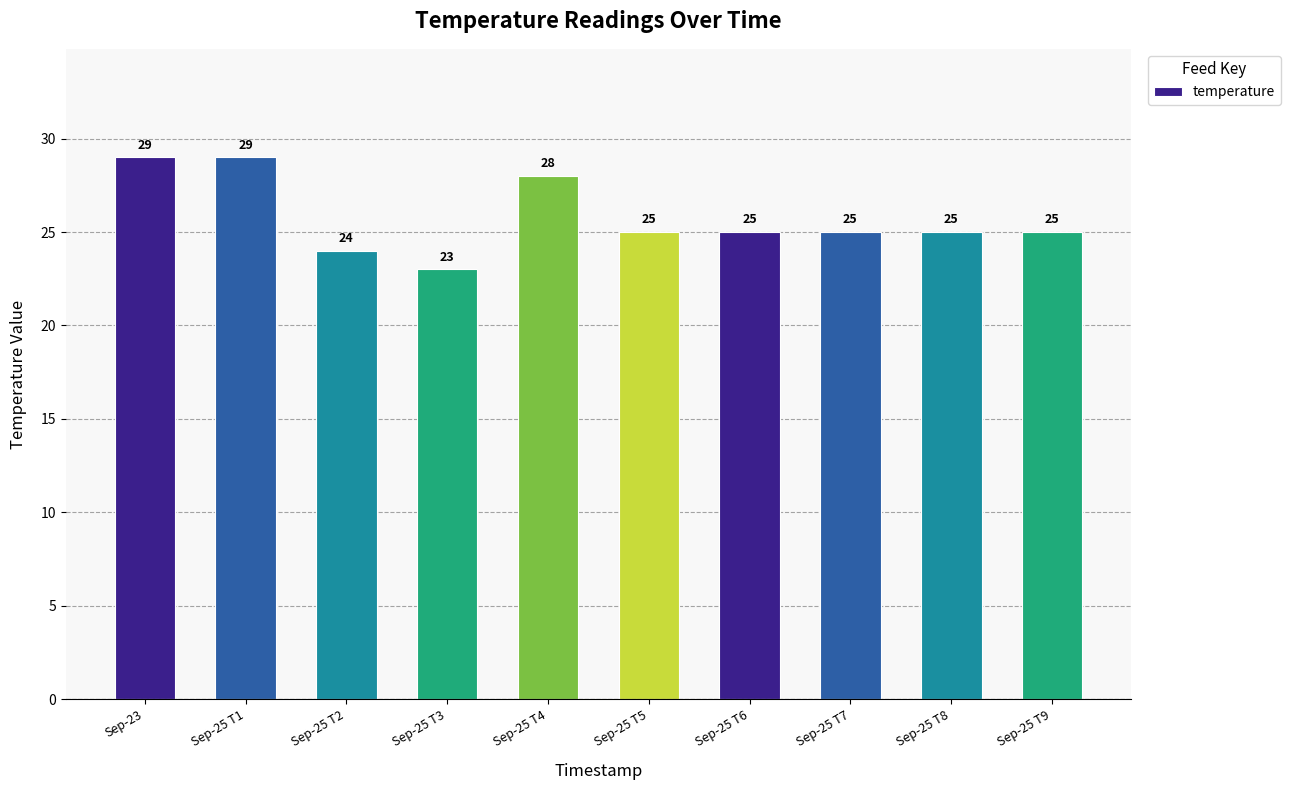

What is the difference between the maximum and minimum values?

6